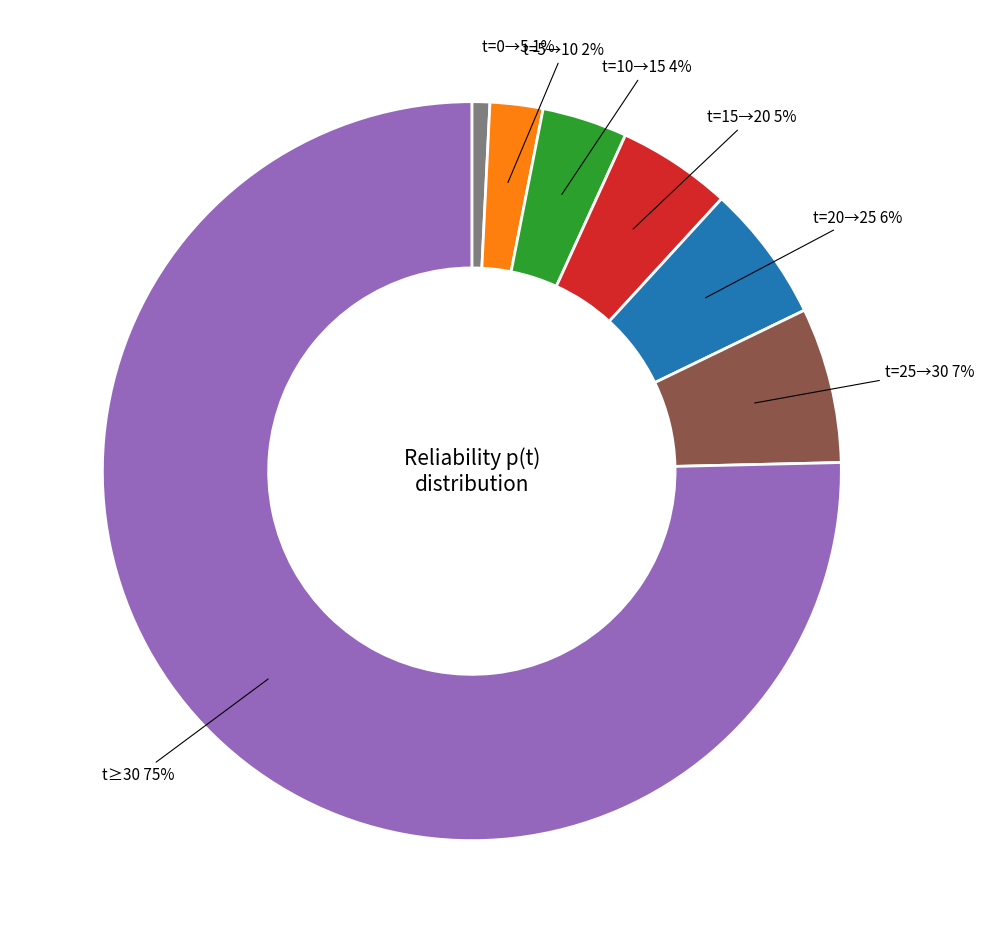

Is there any slice that represents more than half of the pie?

Yes